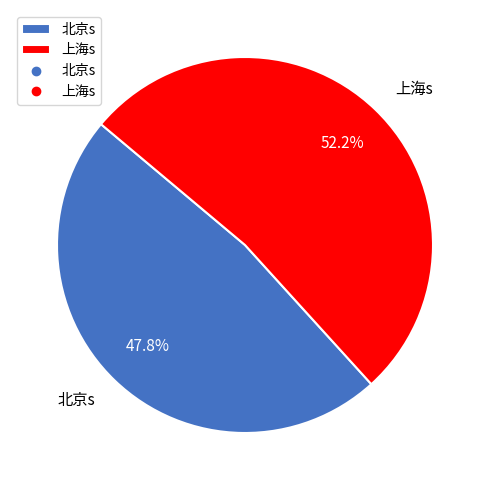

True or false: 上海s accounts for 52% of the total.

True